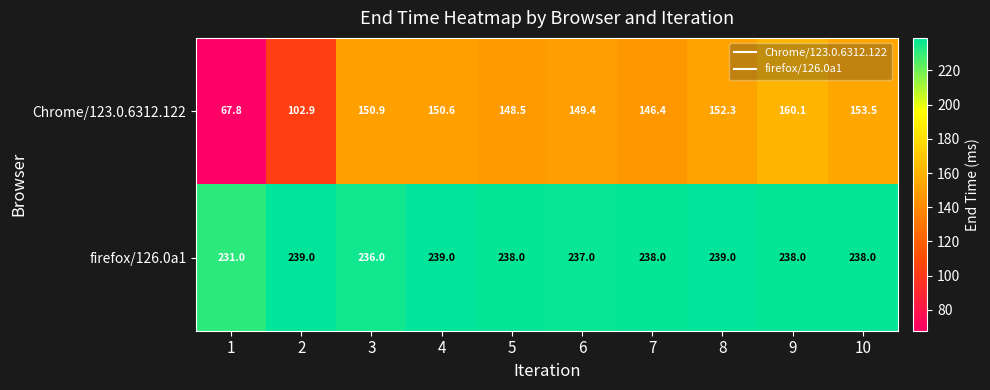

Reading left to right, list all the values displayed in this chart.

Chrome/123.0.6312.122: 67.8	102.9	150.9	150.6	148.5	149.4	146.4	152.3	160.1	153.5
firefox/126.0a1: 231.0	239.0	236.0	239.0	238.0	237.0	238.0	239.0	238.0	238.0